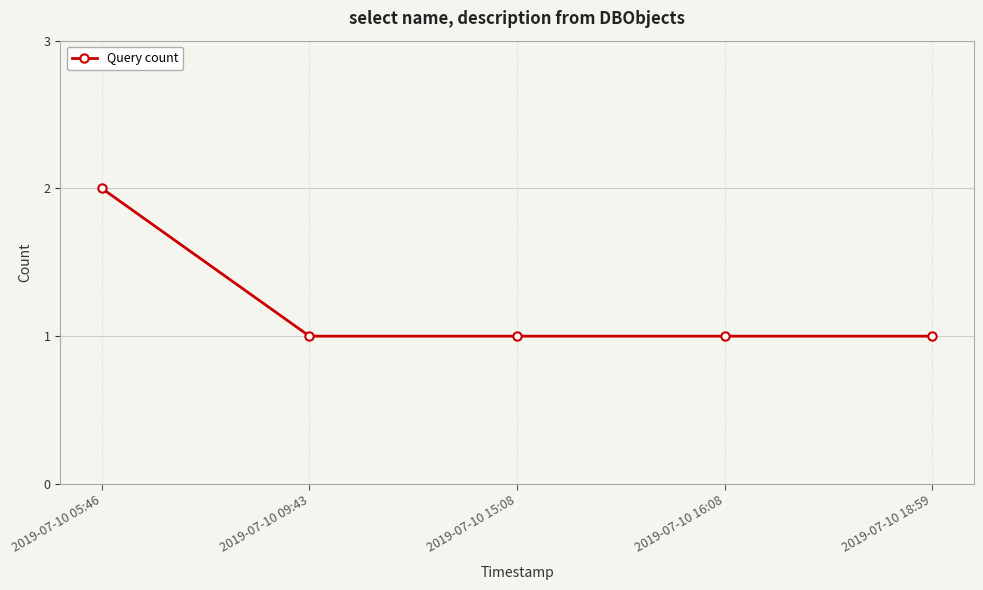

Reading left to right, list all the values displayed in this chart.

2019-07-10 05:46=2	2019-07-10 09:43=1	2019-07-10 15:08=1	2019-07-10 16:08=1	2019-07-10 18:59=1